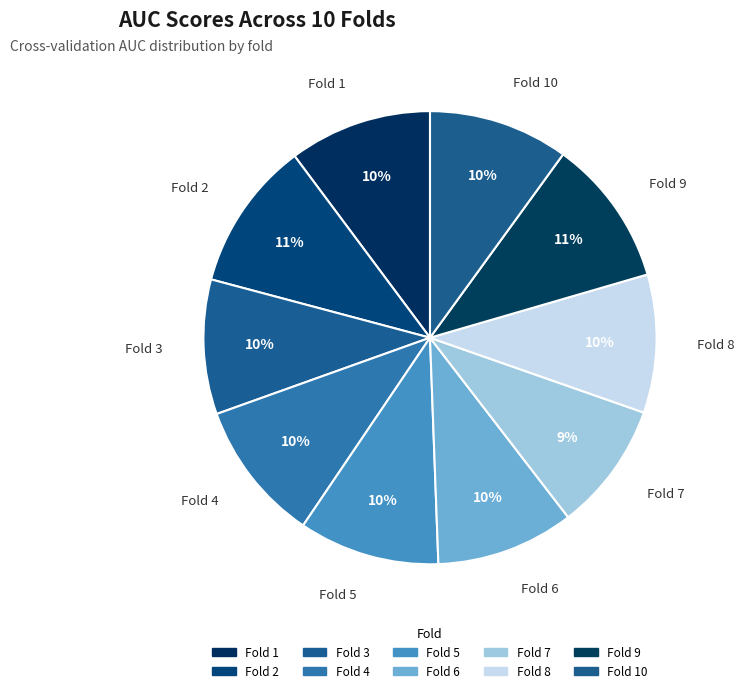

How many slices are in this pie chart?

10